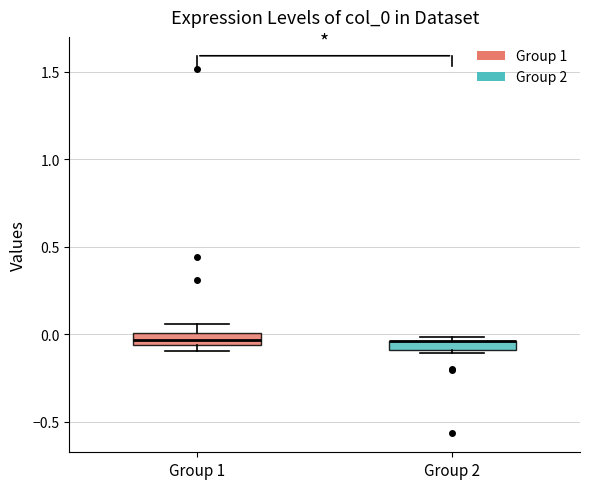

Where is the upper edge of the box for Group 2 on the y-axis? The values are not printed on the chart, so give them approximately, as read against the axis.

-0.05